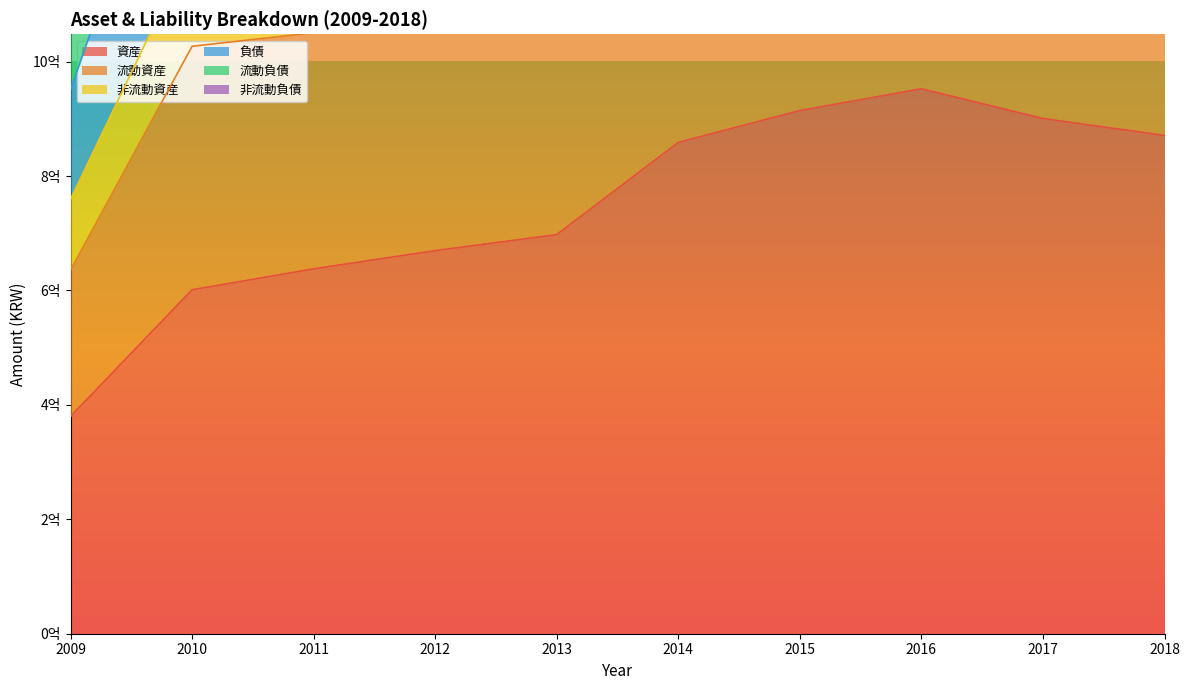

Rank the categories by 資産 value from lowest to highest.

2009, 2010, 2011, 2012, 2013, 2014, 2018, 2017, 2015, 2016